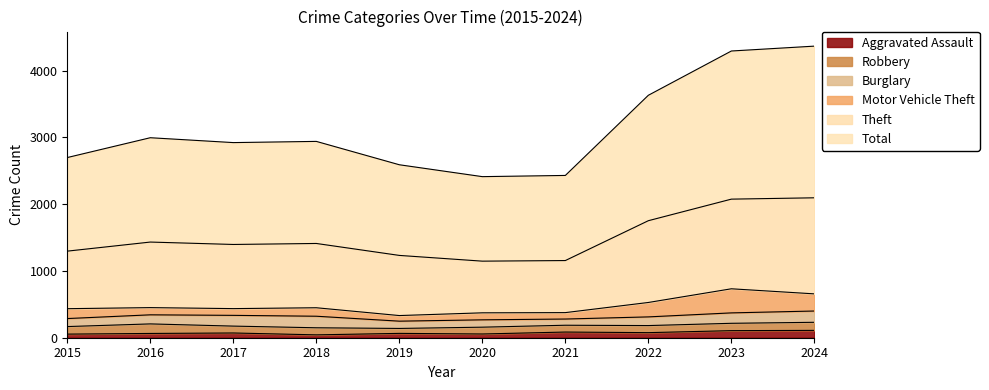

True or false: Theft and Total cross at least once.

False